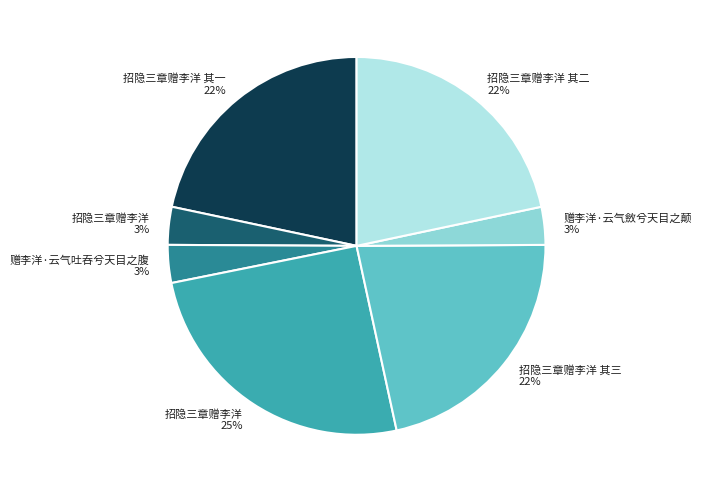

To the nearest percent, what is the average slice percentage?

14%